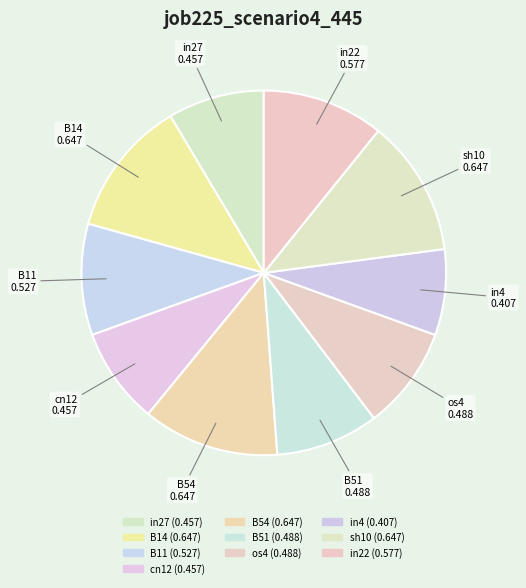

The in22 slice represents 16% of the pie. True or false?

False